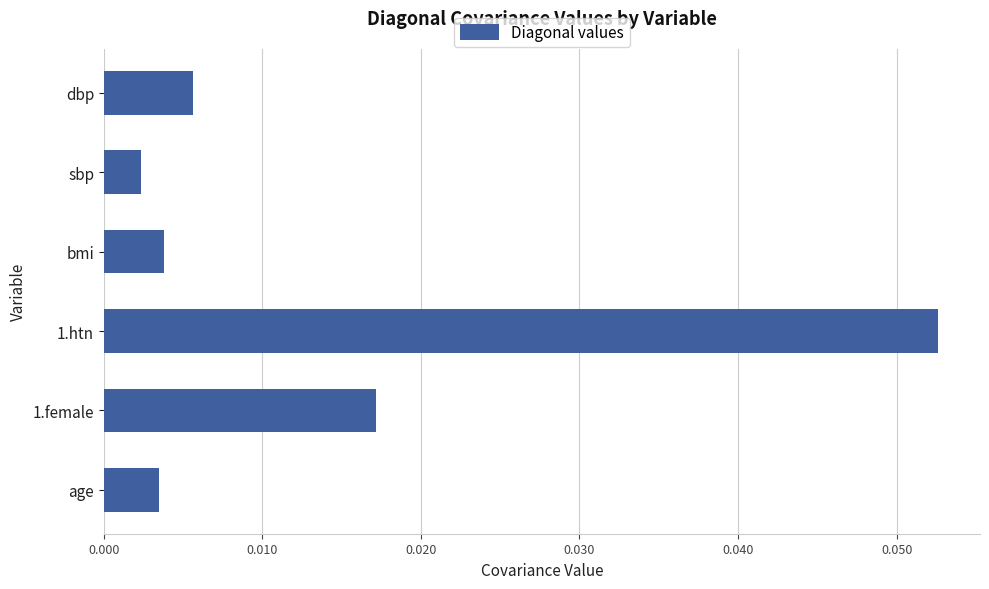

The chart shows a value of 0.0 at 1.htn. True or false?

False